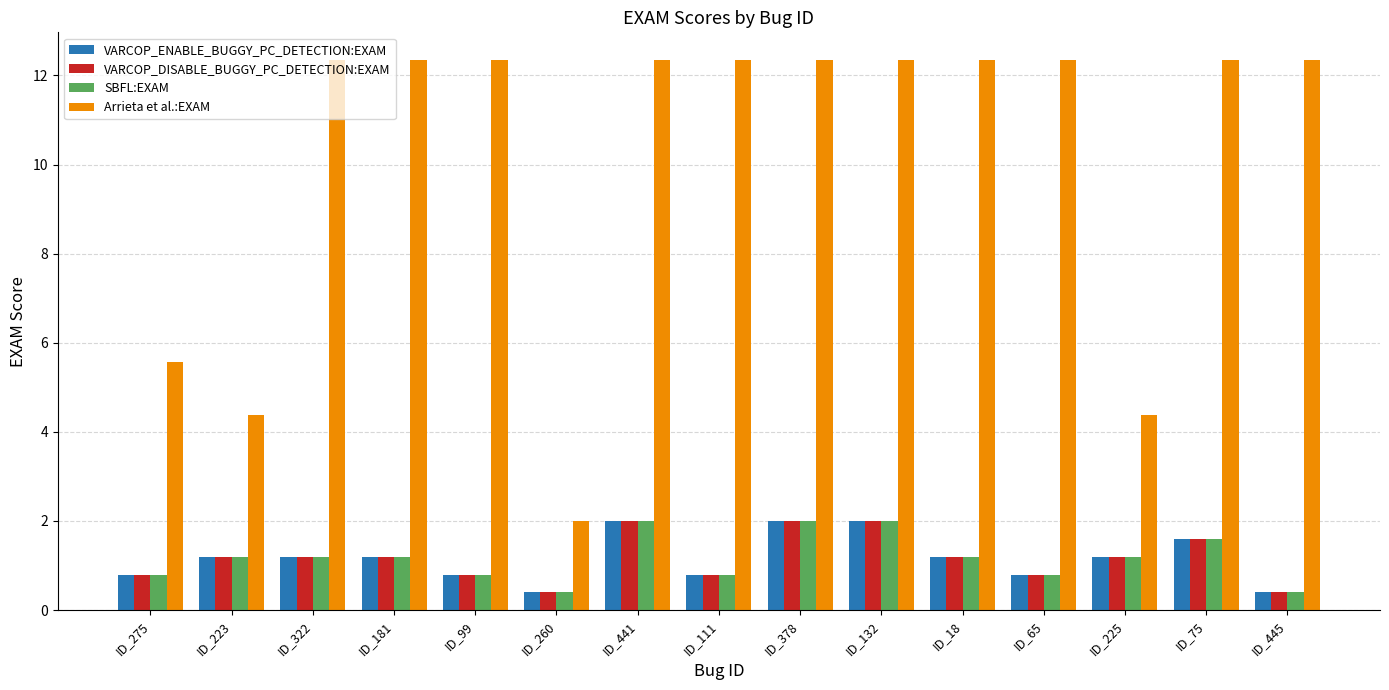

Which series has the widest spread of values?

Arrieta et al.:EXAM